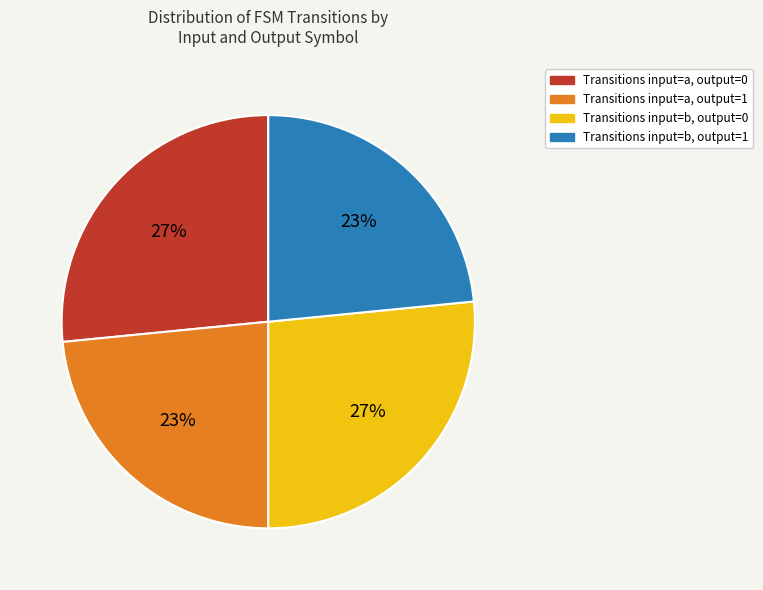

Is there any slice that represents more than half of the pie?

No